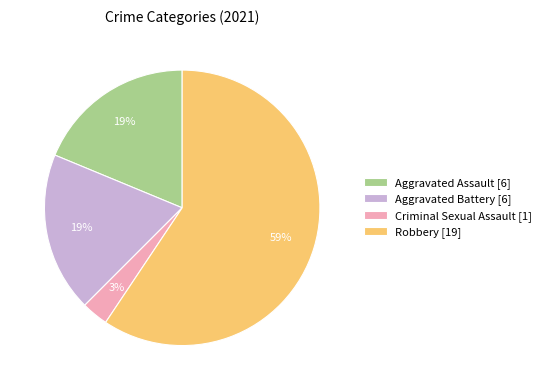

To the nearest percent, what is the average slice percentage?

25%